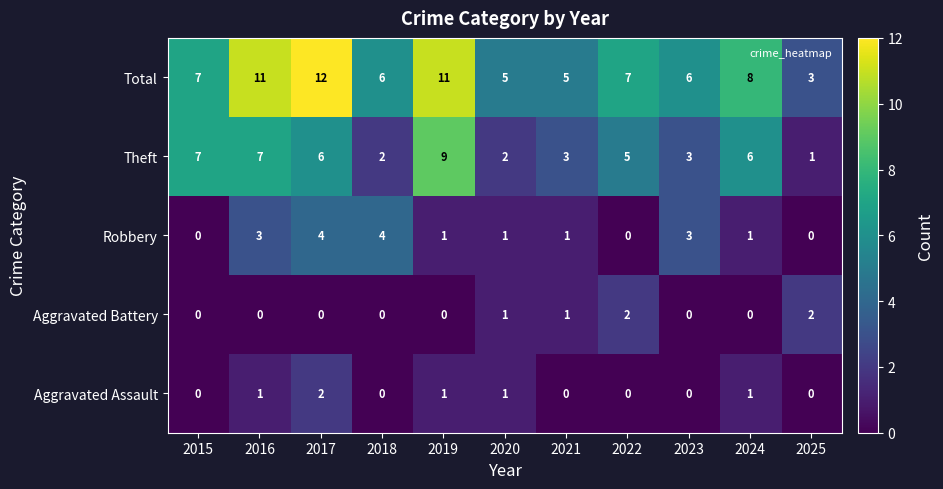

Which series has the widest spread of values?

Total